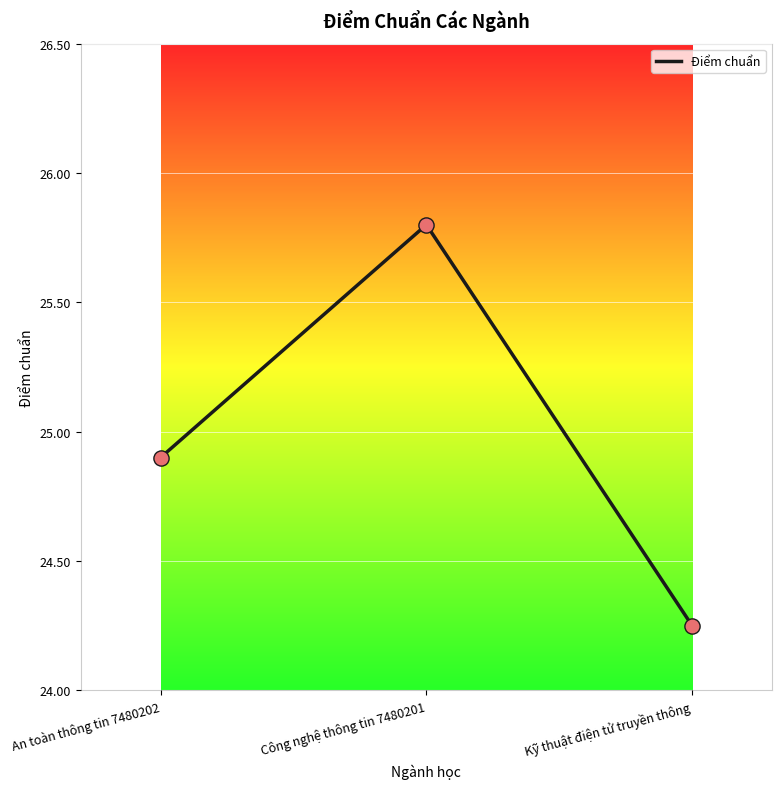

Between Công nghệ thông tin 7480201 and An toàn thông tin 7480202, which is larger?

Công nghệ thông tin 7480201